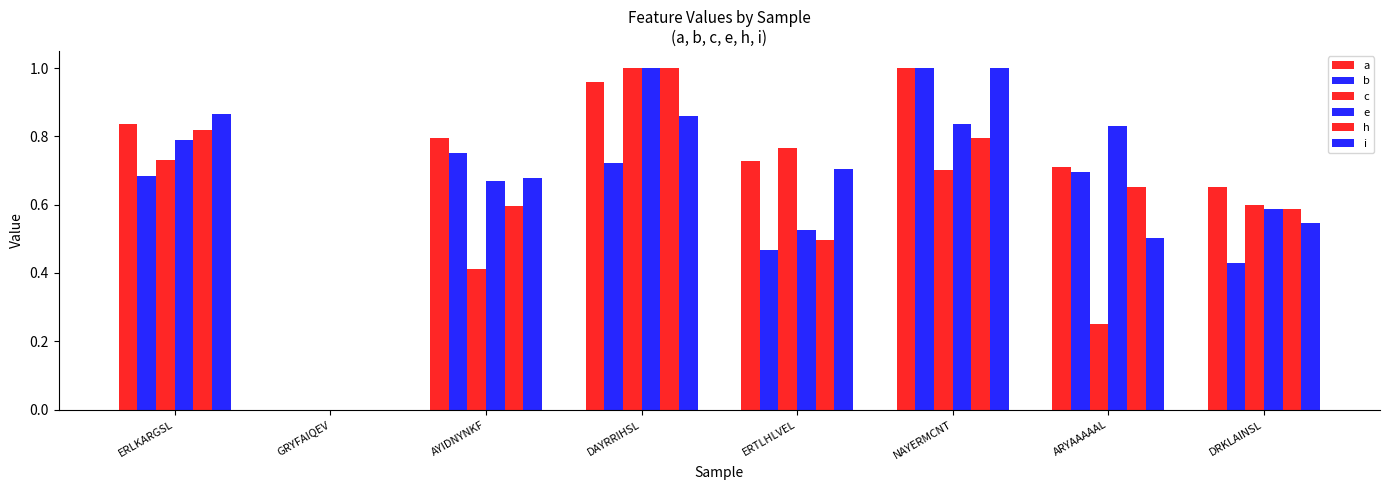

Reading right to left, what are all the values shown in this chart?

a: DRKLAINSL=0.7	ARYAAAAAL=0.7	NAYERMCNT=1.0	ERTLHLVEL=0.7	DAYRRIHSL=1.0	AYIDNYNKF=0.8	GRYFAIQEV=0.0	ERLKARGSL=0.8
b: DRKLAINSL=0.4	ARYAAAAAL=0.7	NAYERMCNT=1.0	ERTLHLVEL=0.5	DAYRRIHSL=0.7	AYIDNYNKF=0.7	GRYFAIQEV=0.0	ERLKARGSL=0.7
c: DRKLAINSL=0.6	ARYAAAAAL=0.2	NAYERMCNT=0.7	ERTLHLVEL=0.8	DAYRRIHSL=1.0	AYIDNYNKF=0.4	GRYFAIQEV=0.0	ERLKARGSL=0.7
e: DRKLAINSL=0.6	ARYAAAAAL=0.8	NAYERMCNT=0.8	ERTLHLVEL=0.5	DAYRRIHSL=1.0	AYIDNYNKF=0.7	GRYFAIQEV=0.0	ERLKARGSL=0.8
h: DRKLAINSL=0.6	ARYAAAAAL=0.7	NAYERMCNT=0.8	ERTLHLVEL=0.5	DAYRRIHSL=1.0	AYIDNYNKF=0.6	GRYFAIQEV=0.0	ERLKARGSL=0.8
i: DRKLAINSL=0.5	ARYAAAAAL=0.5	NAYERMCNT=1.0	ERTLHLVEL=0.7	DAYRRIHSL=0.9	AYIDNYNKF=0.7	GRYFAIQEV=0.0	ERLKARGSL=0.9